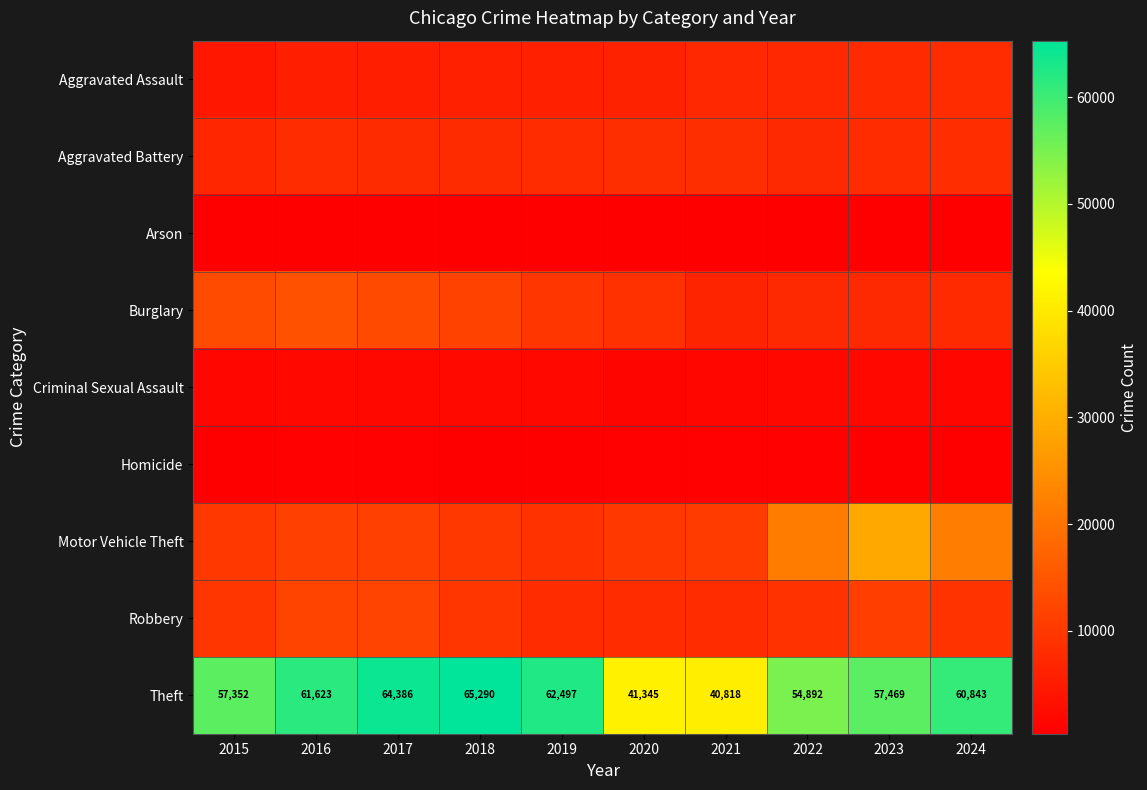

At which label does Theft reach its minimum?

2021